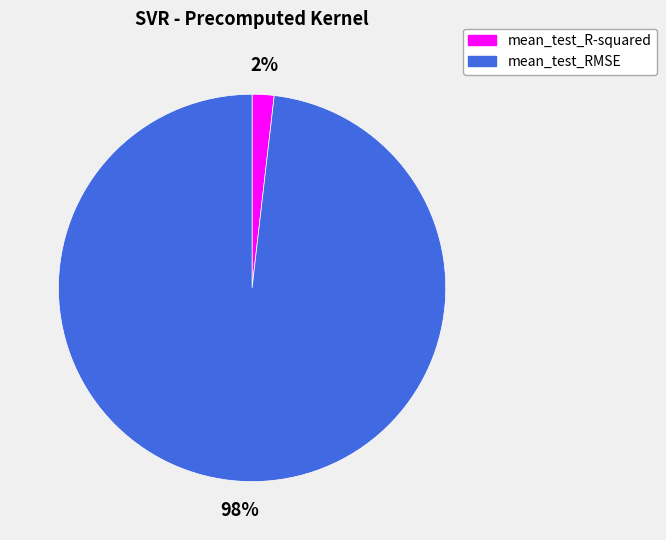

Is the sum of mean_test_RMSE and mean_test_R-squared greater than half?

Yes